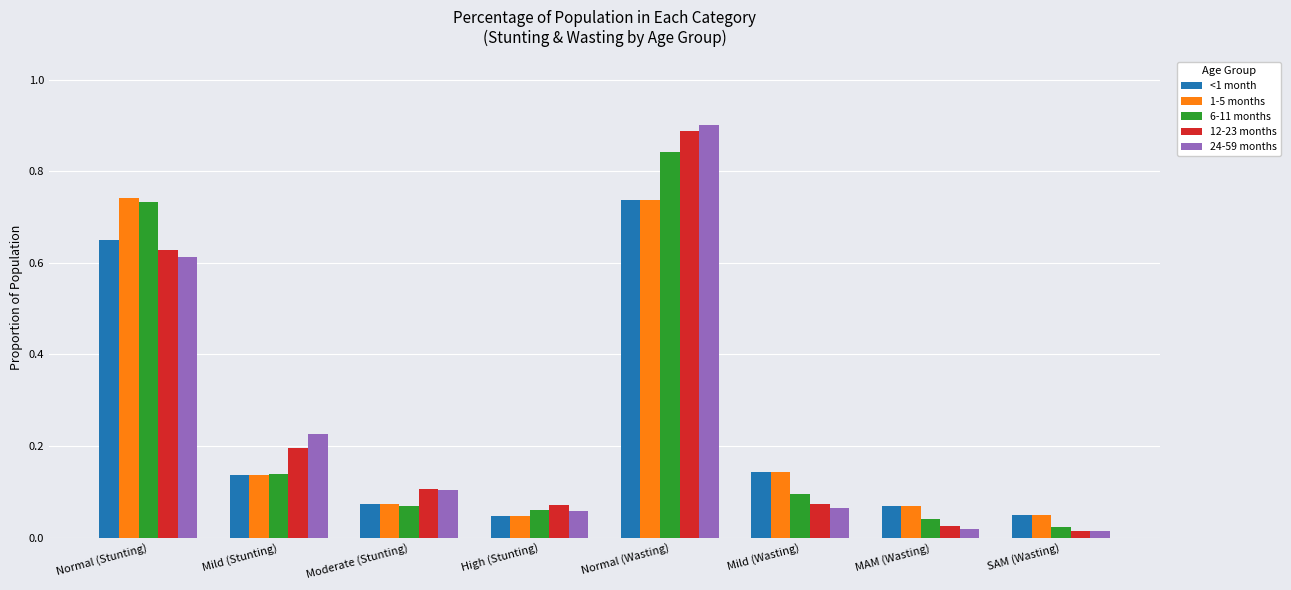

What is the average value of the 6-11 months series?

0.3